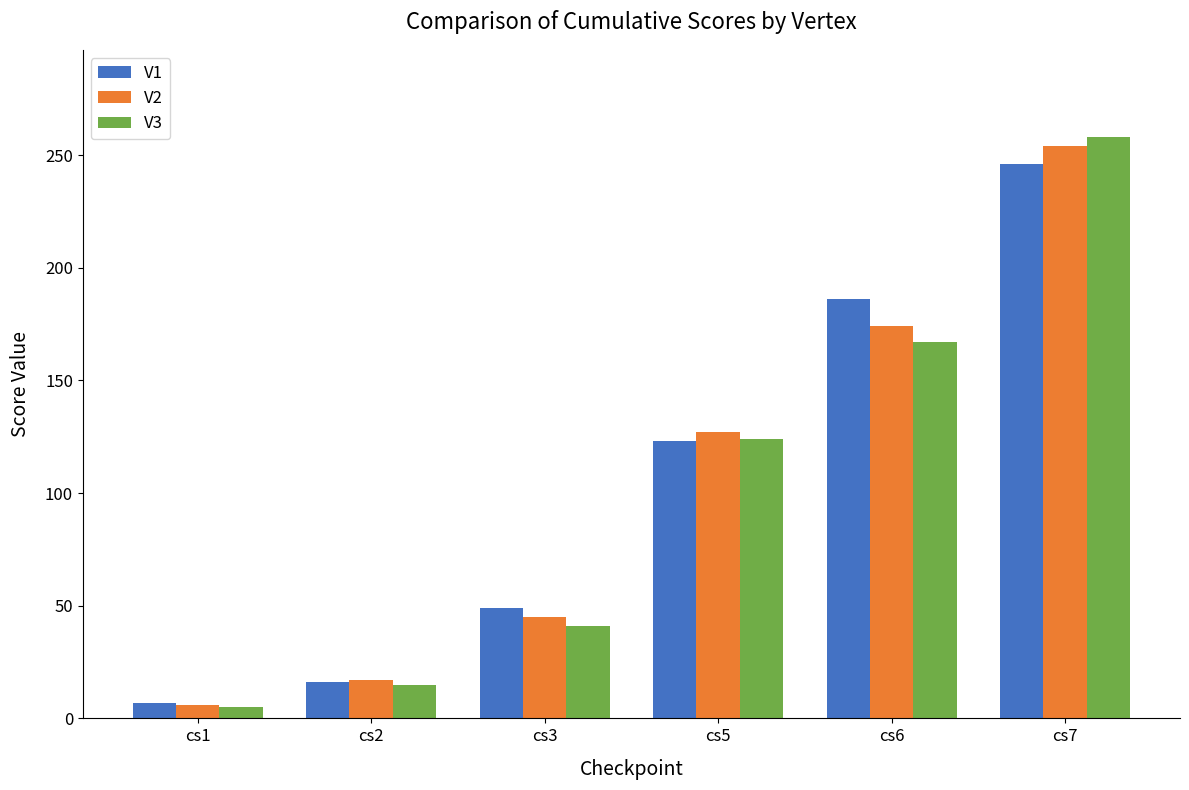

What is the approximate value of V3 at cs3?

41